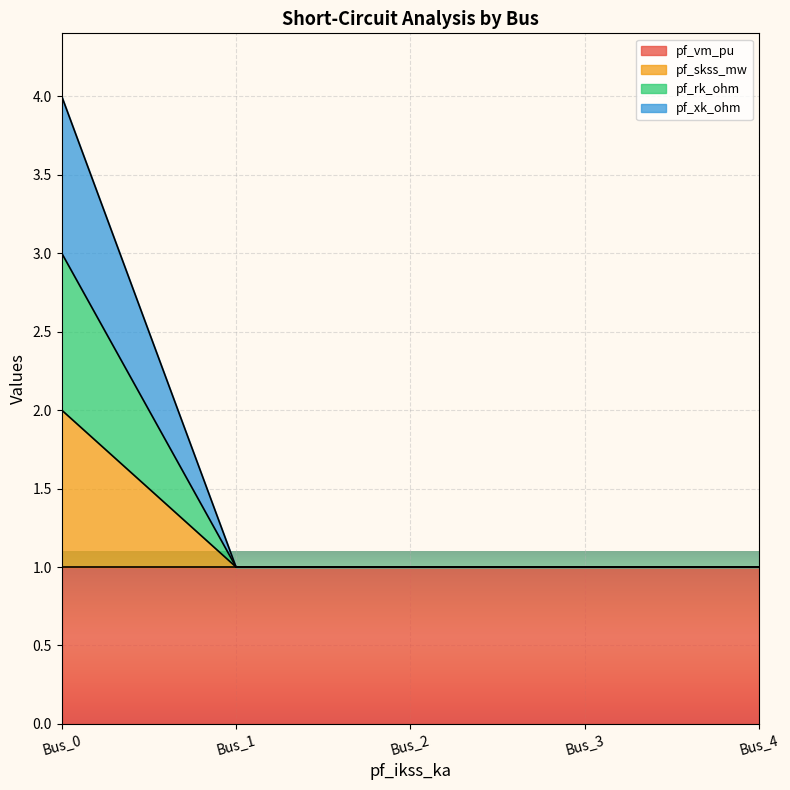

True or false: pf_skss_mw and pf_rk_ohm intersect in this chart.

False